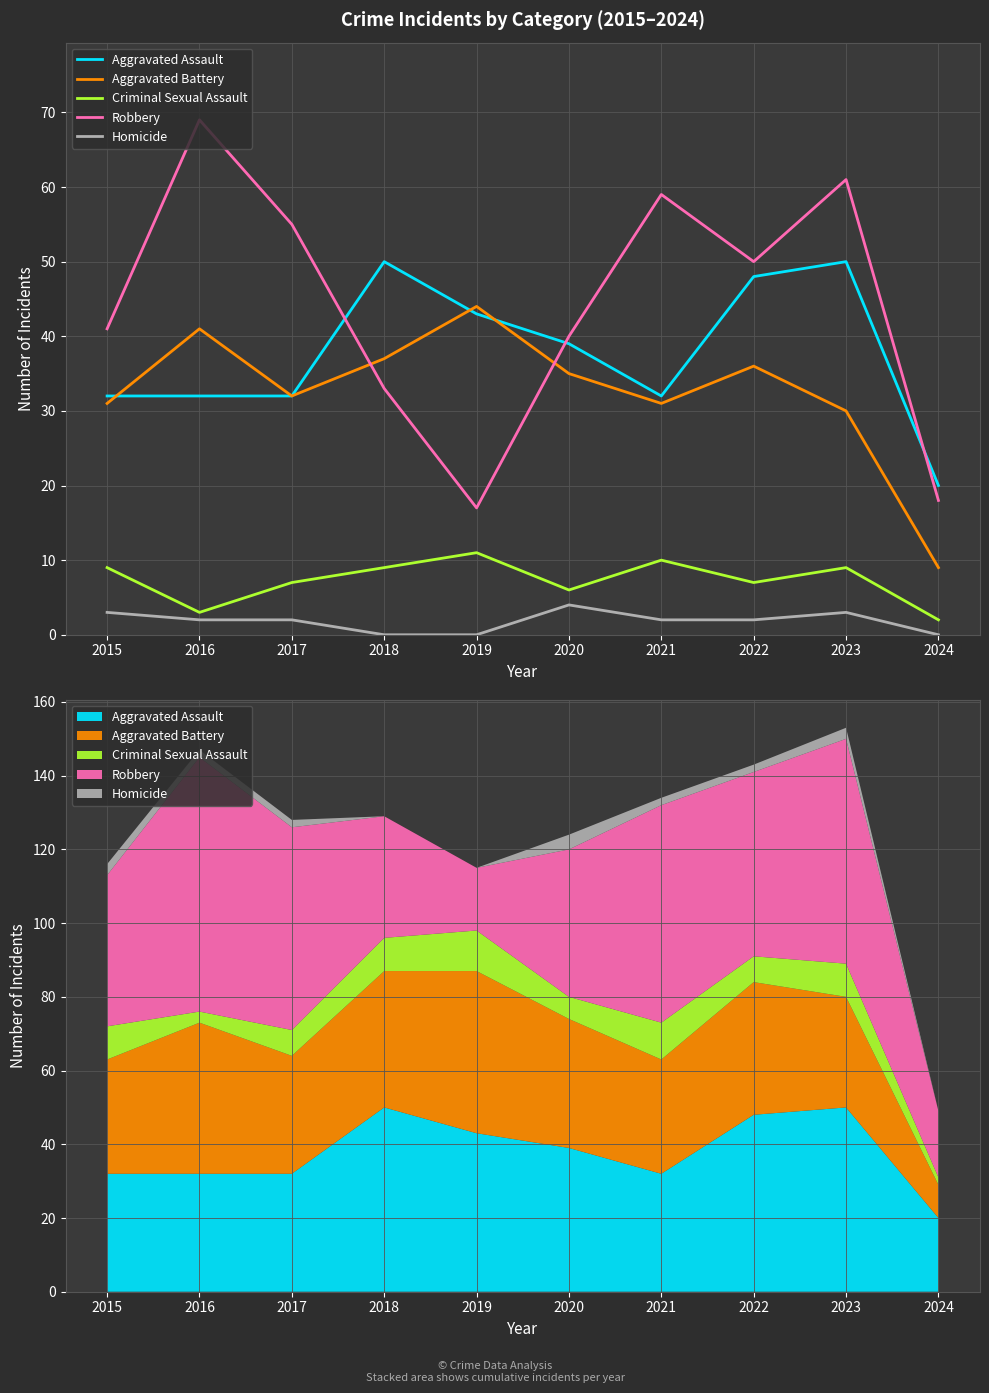

True or false: Aggravated Battery has a value of 41 at 2021.

False